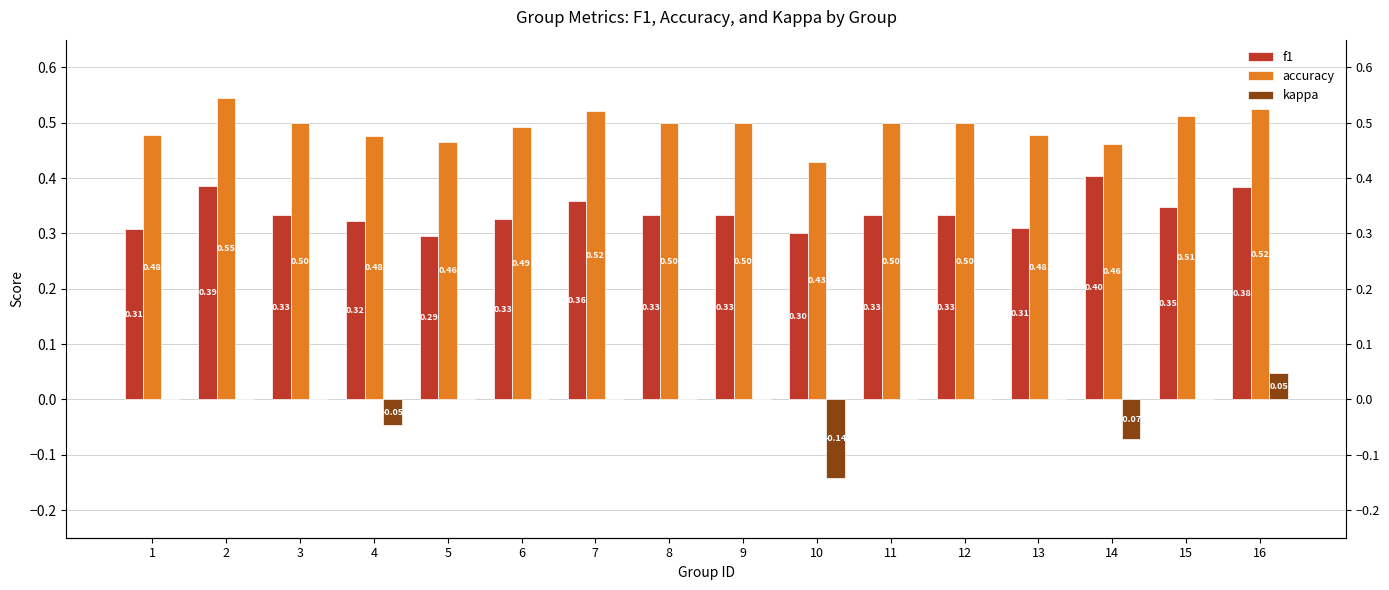

Read the f1 value at 3.

0.3